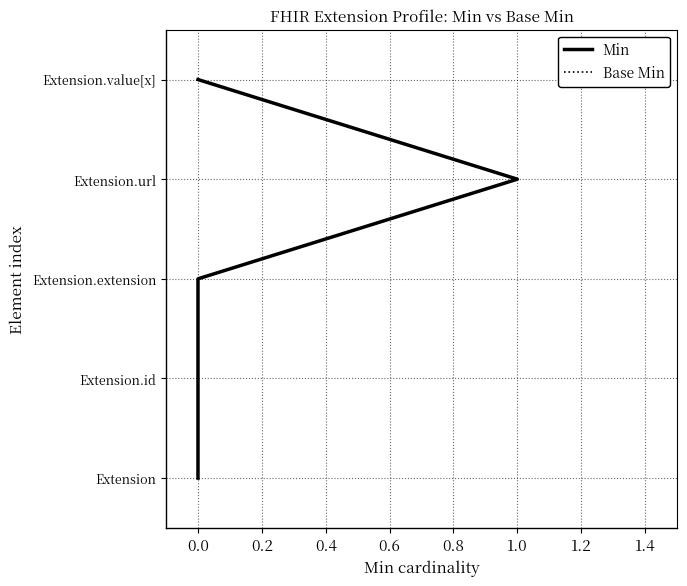

Count the number of data series in this chart.

2